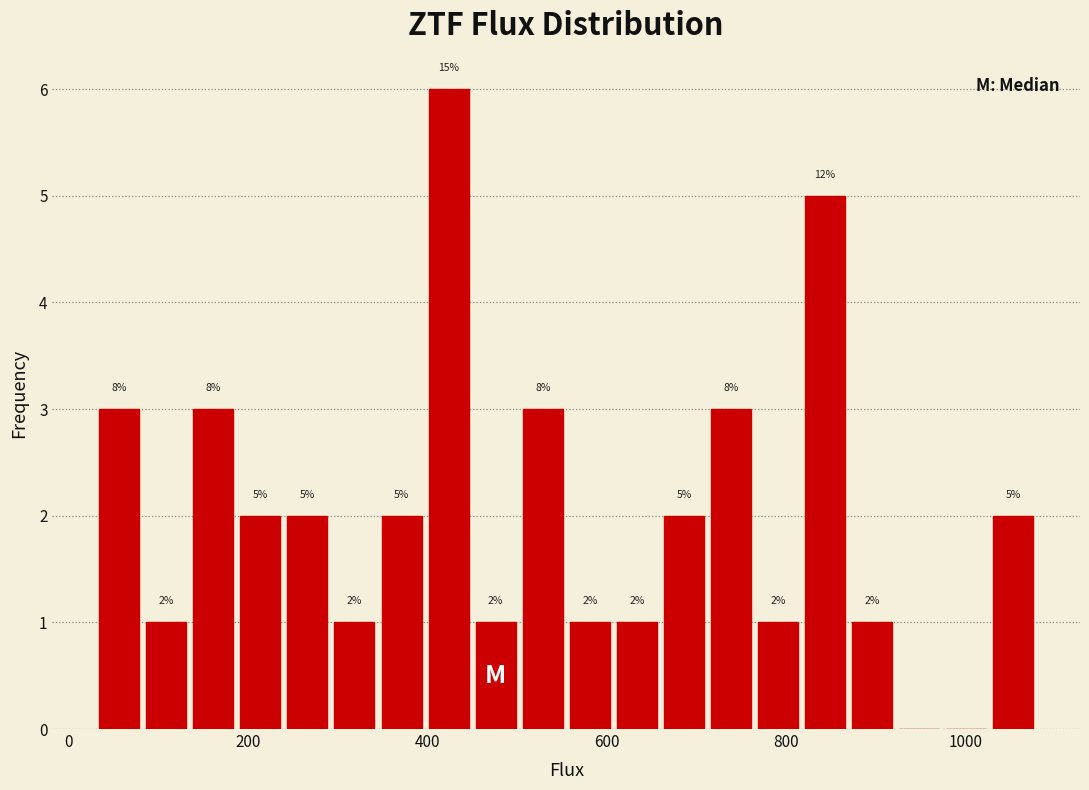

Around what value on the x-axis is the tallest bar? Give the approximate position of its centre, as read against the axis.

420